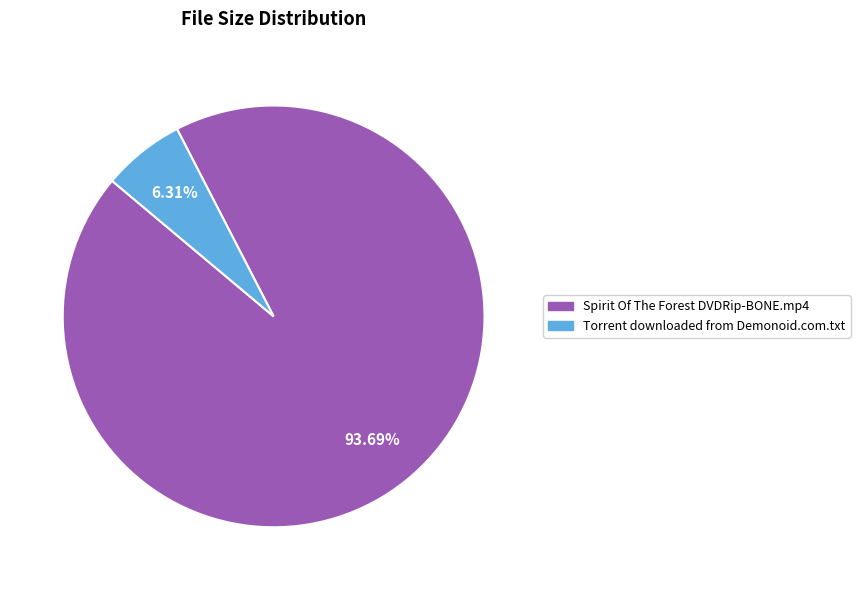

What percentage is the Torrent downloaded from Demonoid.com.txt slice, to the nearest percent?

6%